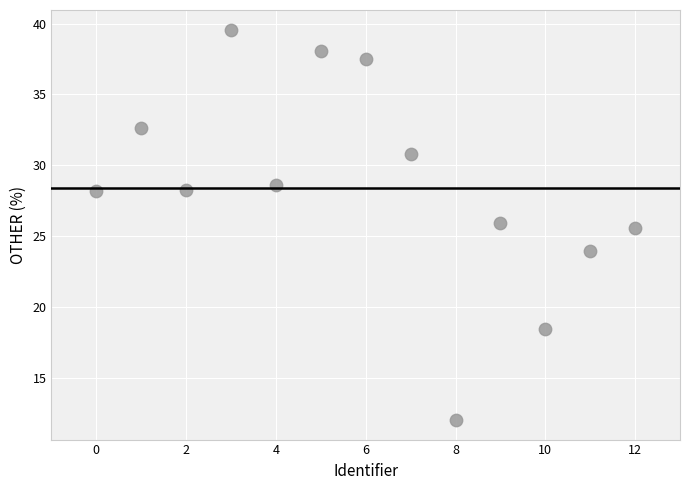

What is the range of Y values (max minus min)?

27.6